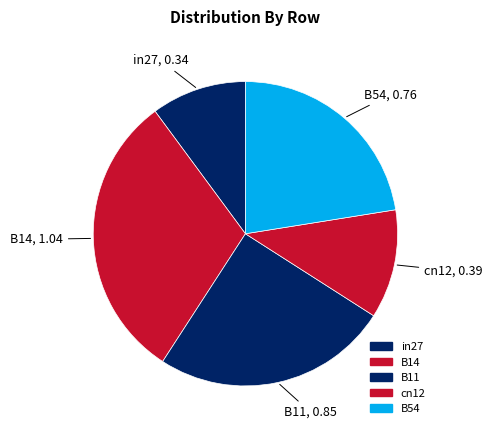

Which category has the biggest portion of the pie?

B14